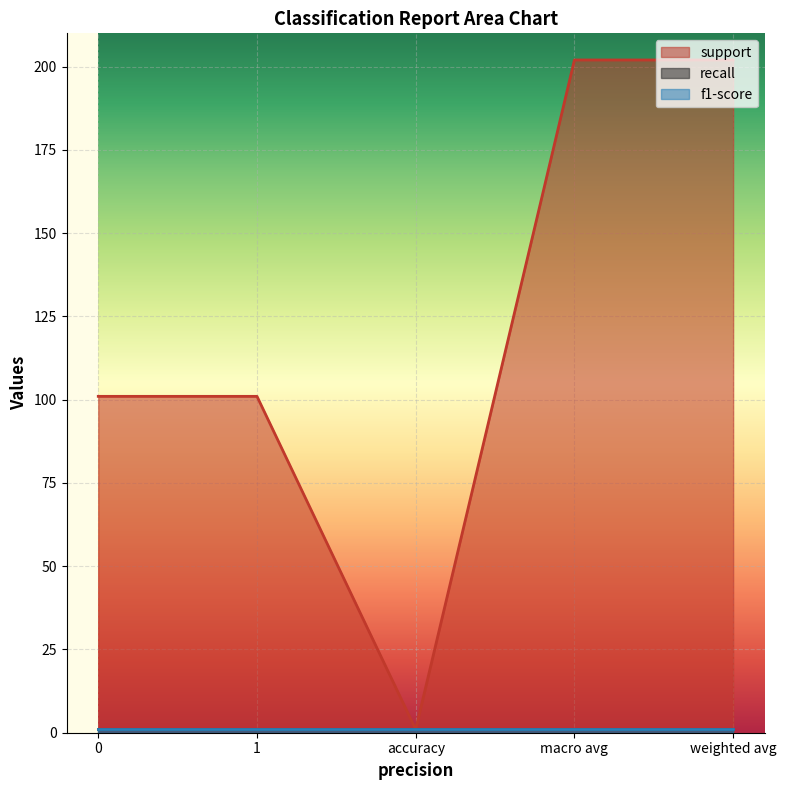

Reading left to right, what are all the values shown in this chart?

support: 101	101	1	202	202
recall: 1	1	1	1	1
f1-score: 1	1	1	1	1